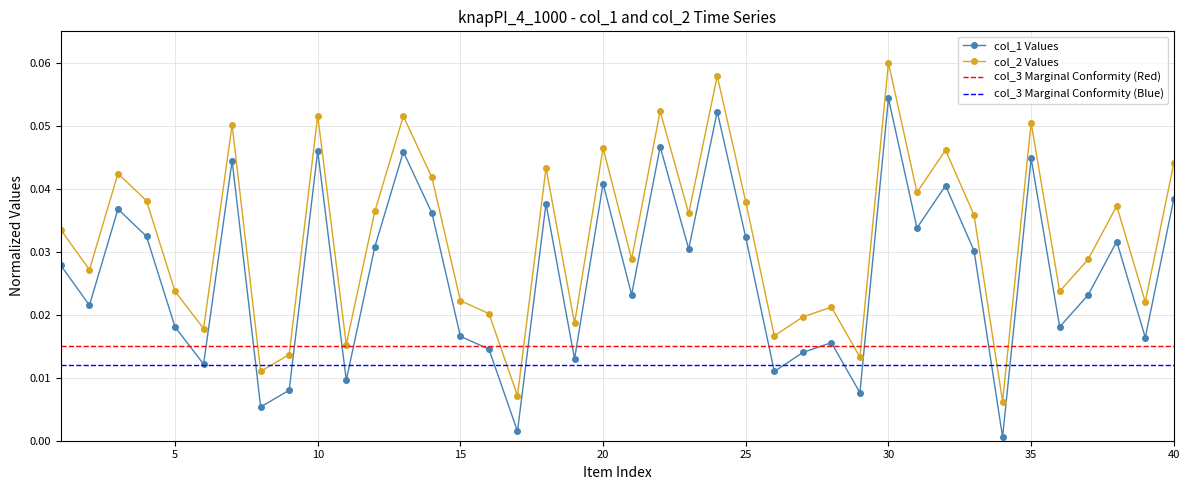

Where is the first local minimum for col_1?

2